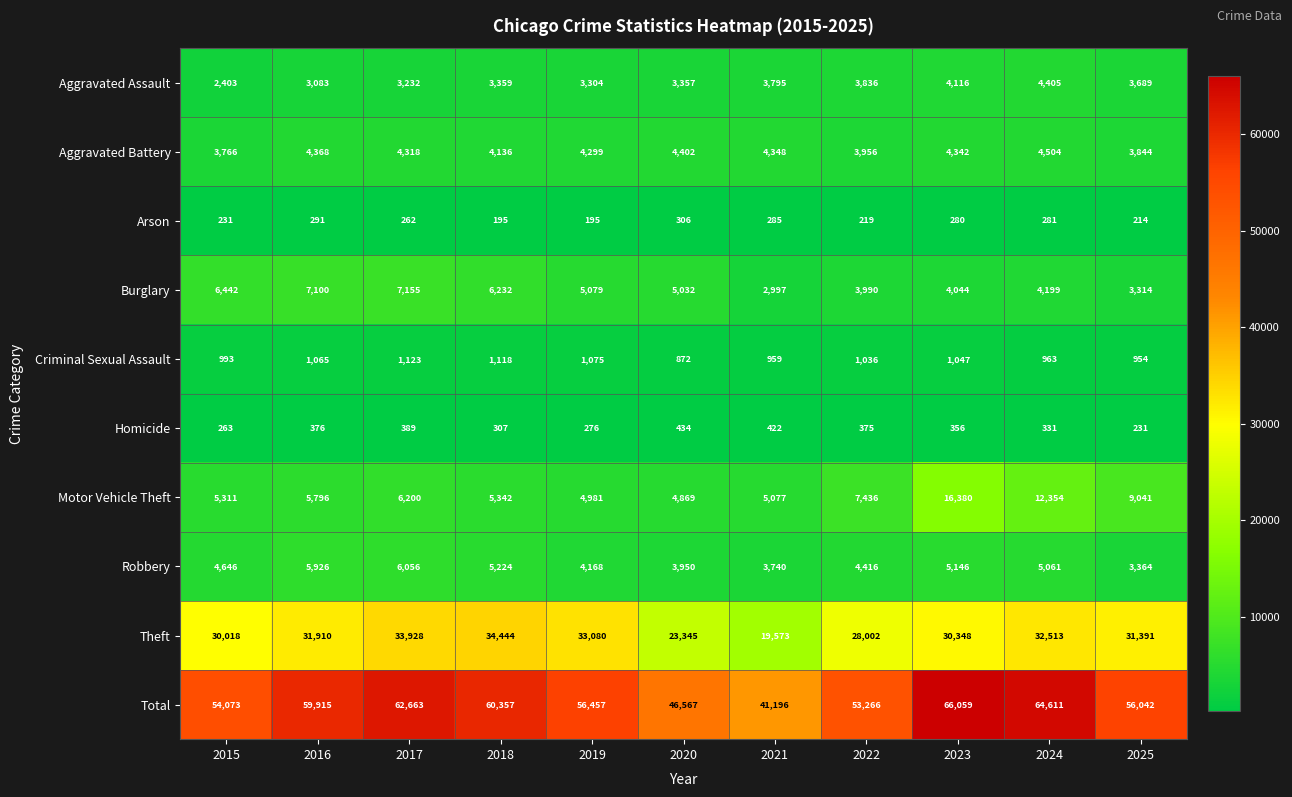

True or false: Criminal Sexual Assault has a value of 954 at 2025.

True